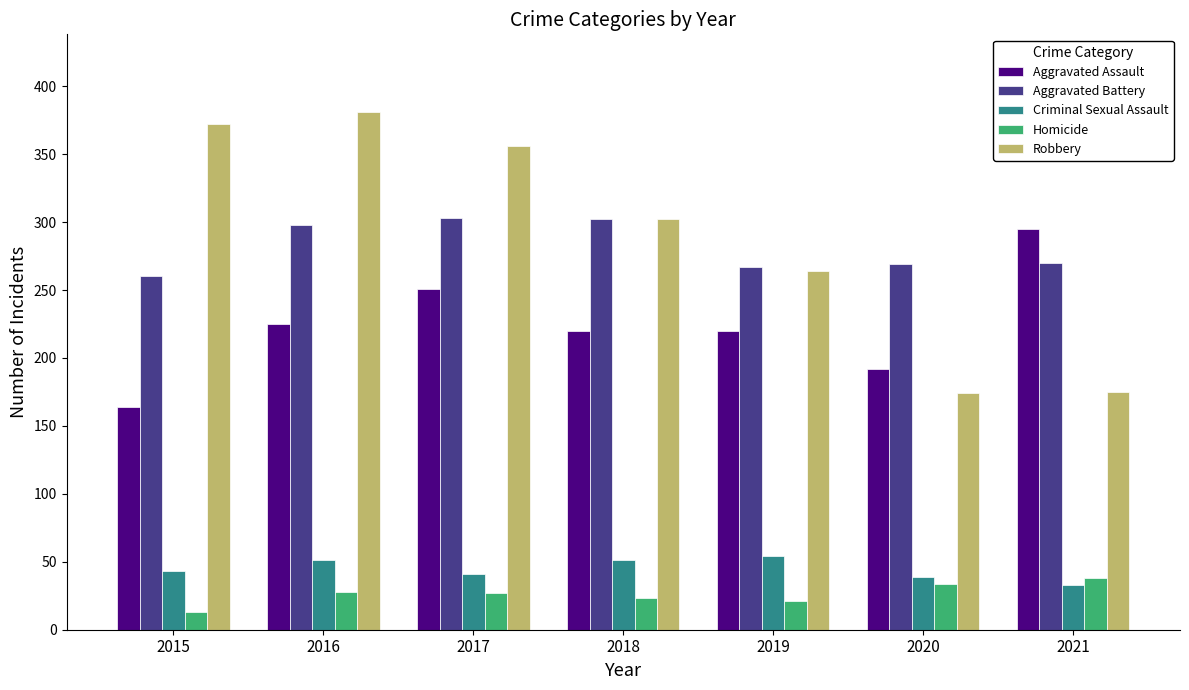

What is the average value of the Criminal Sexual Assault series?

45